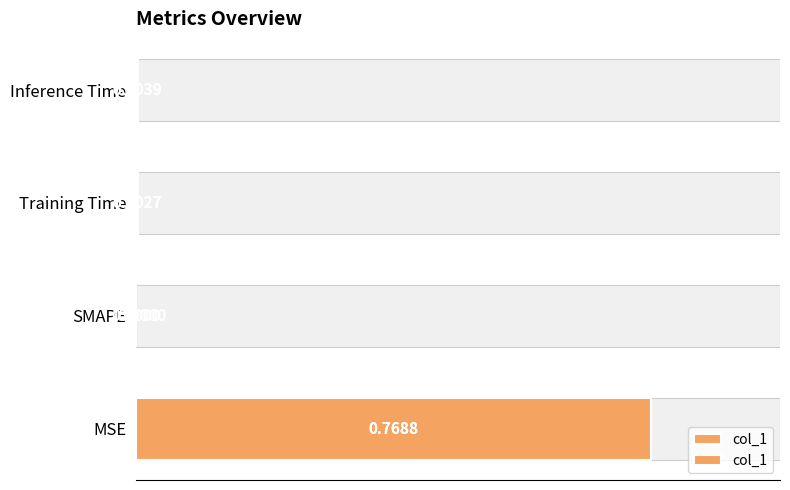

Does the chart contain stacked bars?

No